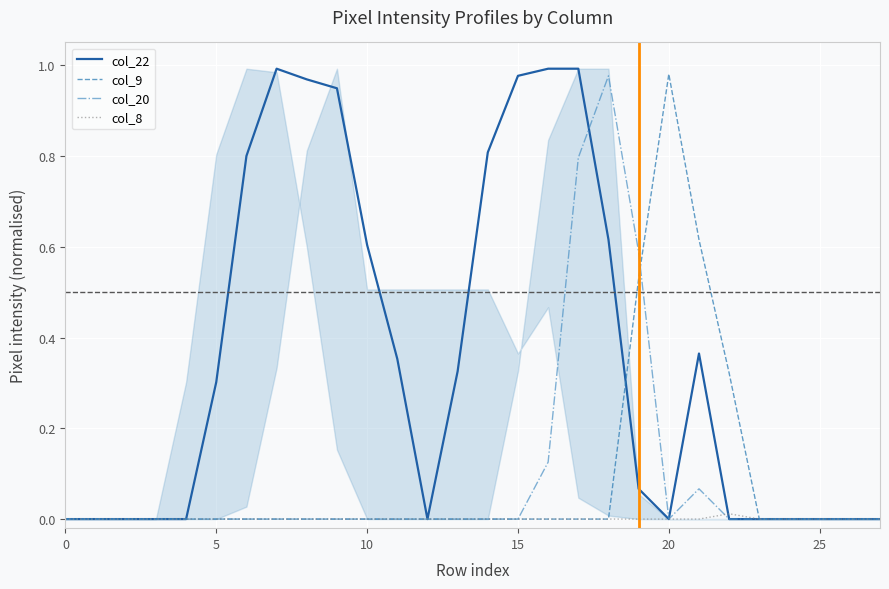

Rank the series at 25 from highest to lowest value.

col_22, col_9, col_20, col_8